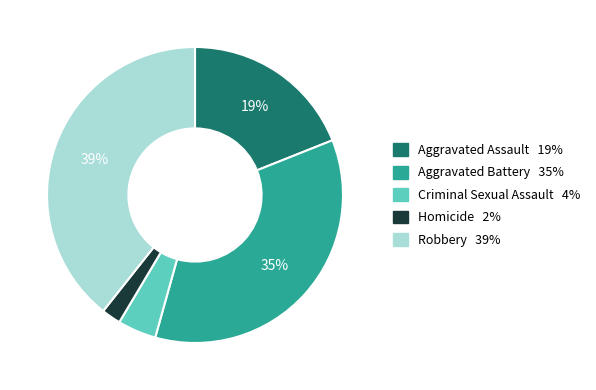

Is it true that Homicide is 2% of the pie?

True